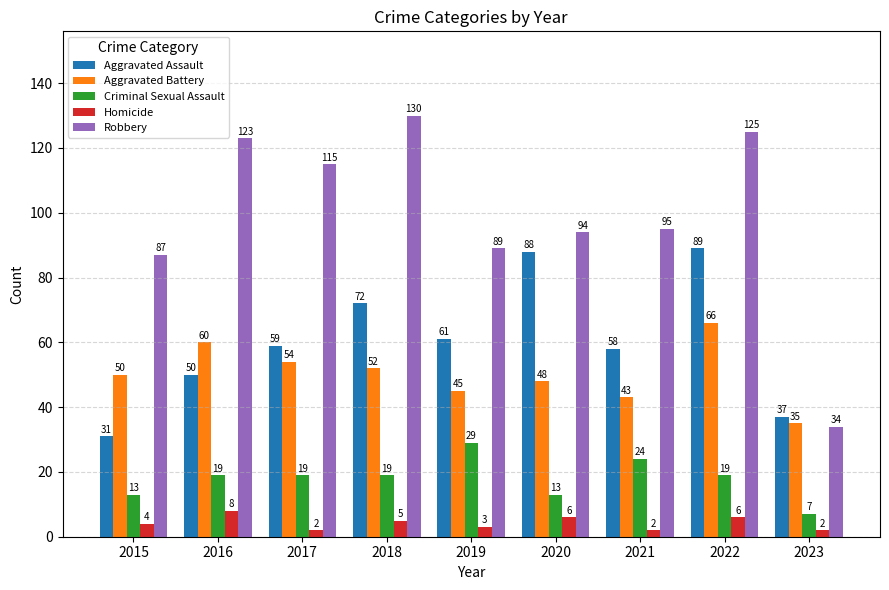

What value does the Aggravated Assault series have at 2019, to the nearest 5?

60